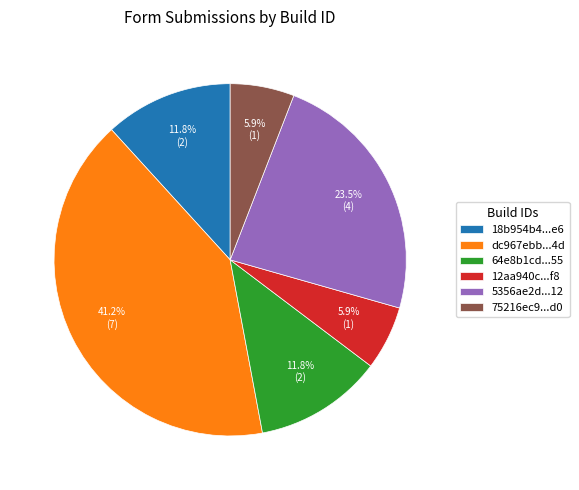

Which slice is the largest?

dc967ebb...4d